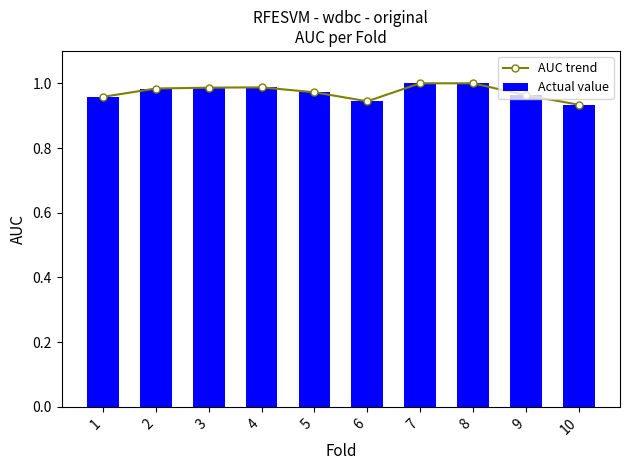

At how many categories does at least one series exceed 0?

10